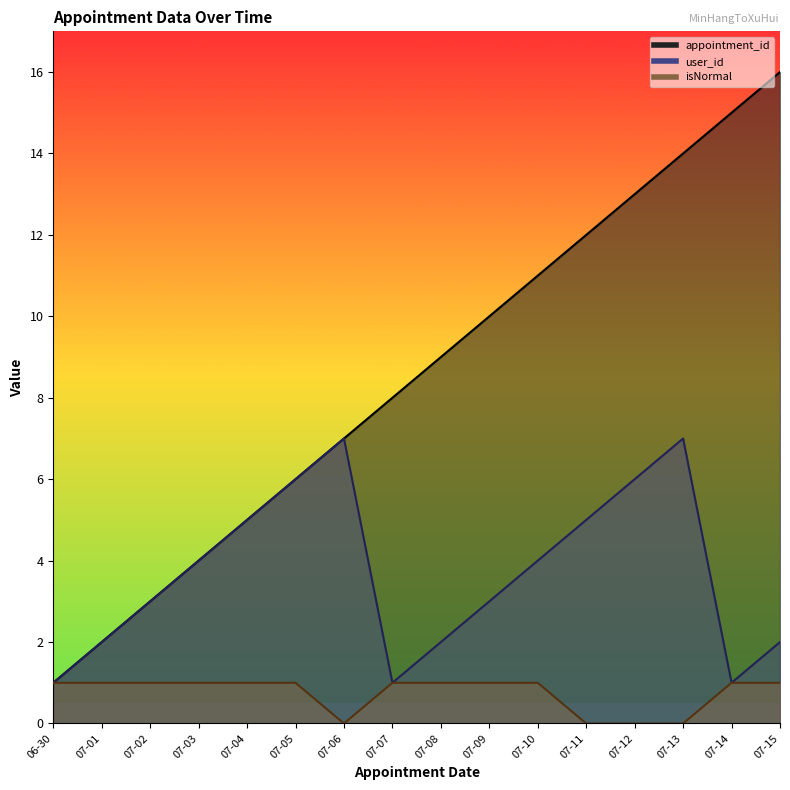

What is the label of the 12th point from the left?

07-11